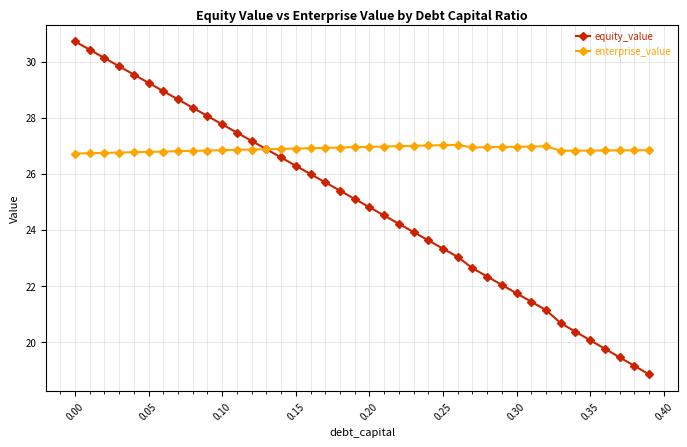

Which series has the largest range (max minus min)?

equity_value